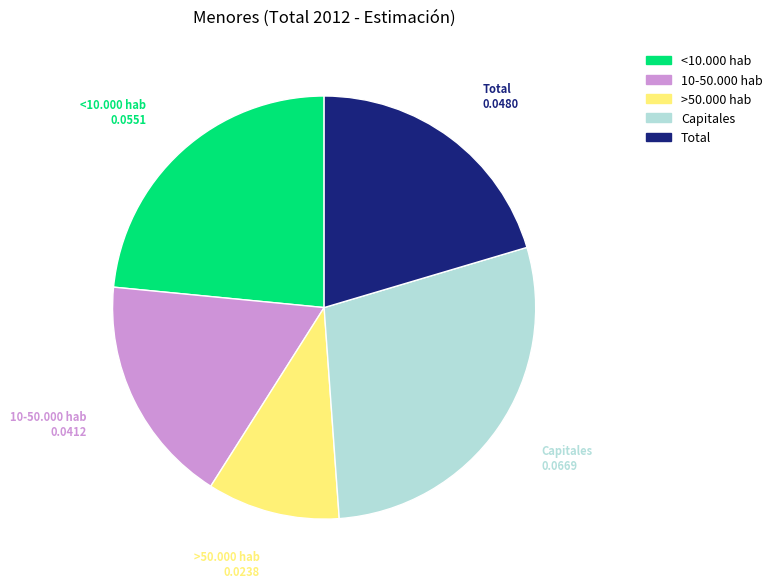

The 10-50.000 hab slice represents 3% of the pie. True or false?

False